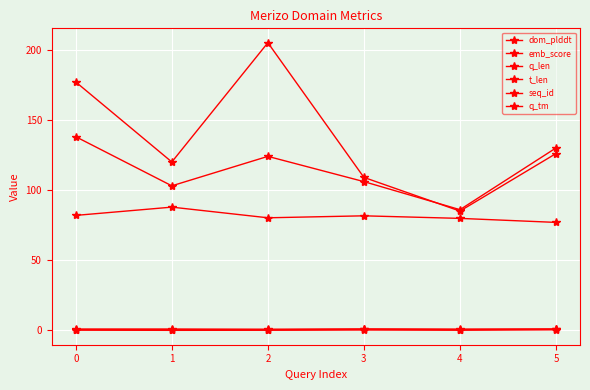

Is it true that q_len equals 126.0 at 5?

True